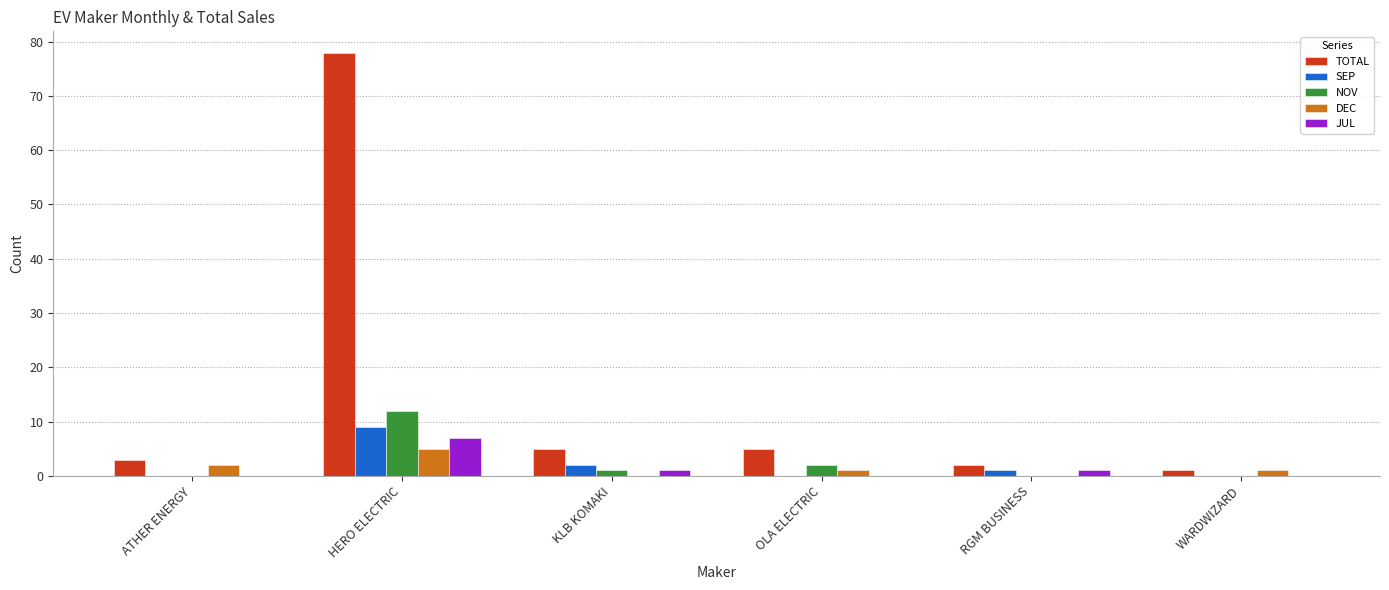

How many series are shown in this chart?

5